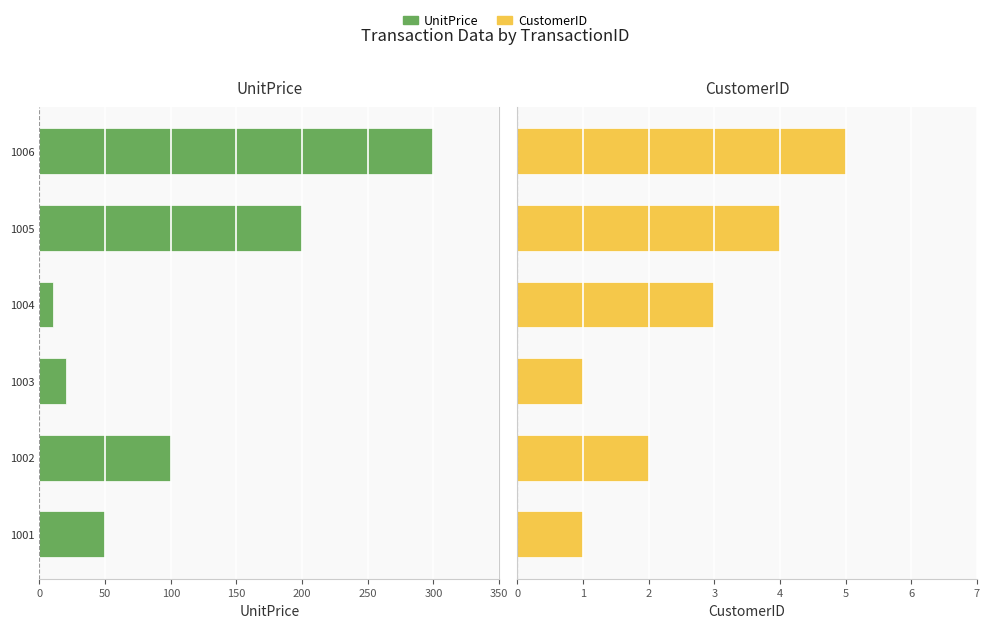

Which series has the largest total across all categories?

UnitPrice